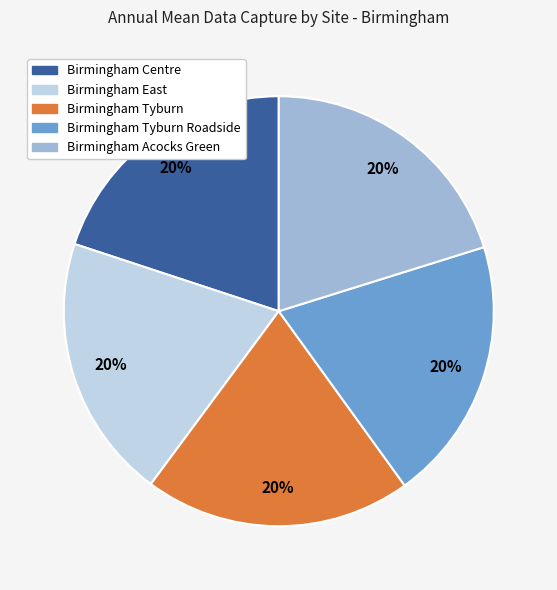

Count the number of slices in the pie.

5